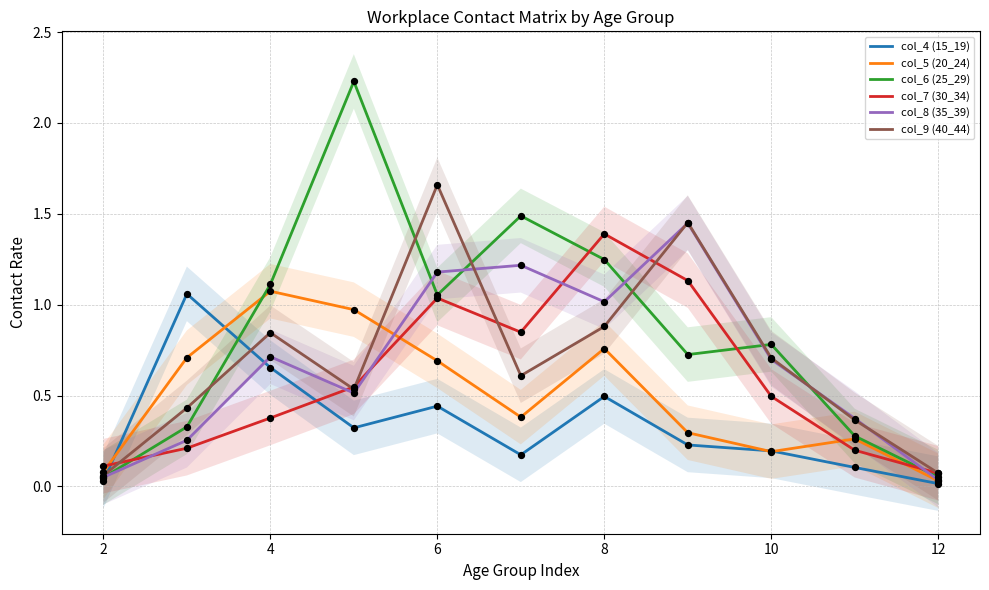

Which series reaches the minimum Y coordinate?

col_4 (15_19)